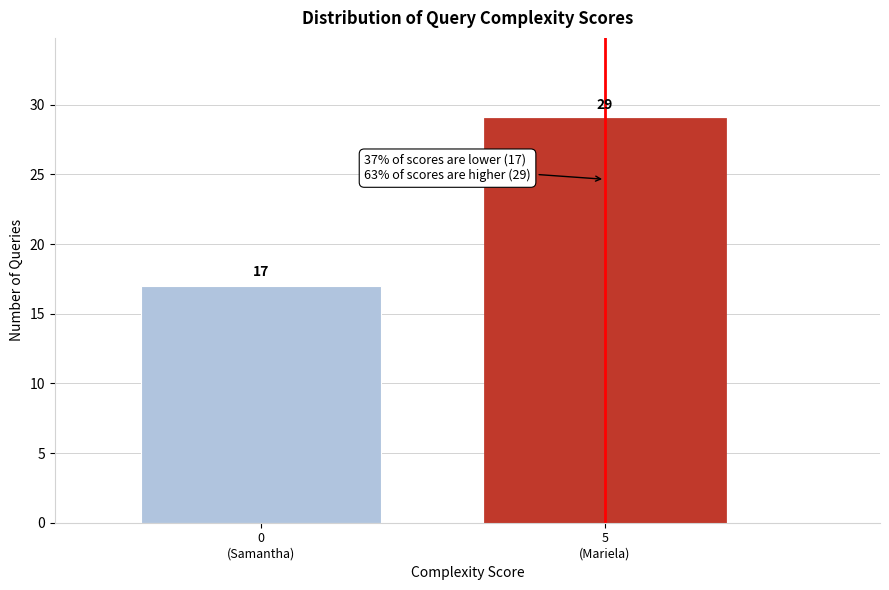

Reading left to right, extract all data points from this chart.

17	29